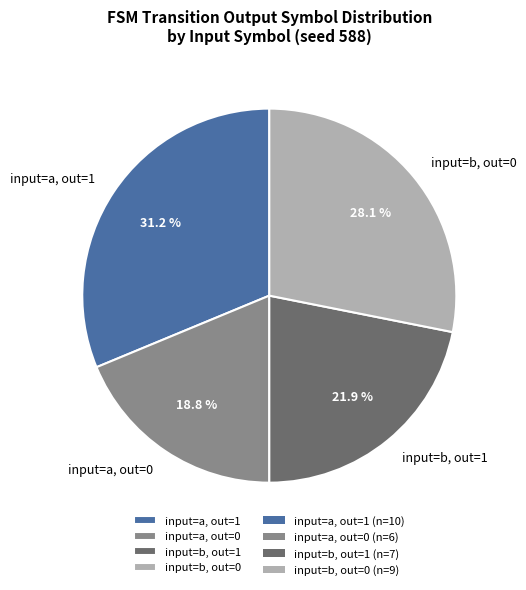

Does any single category account for the majority?

No